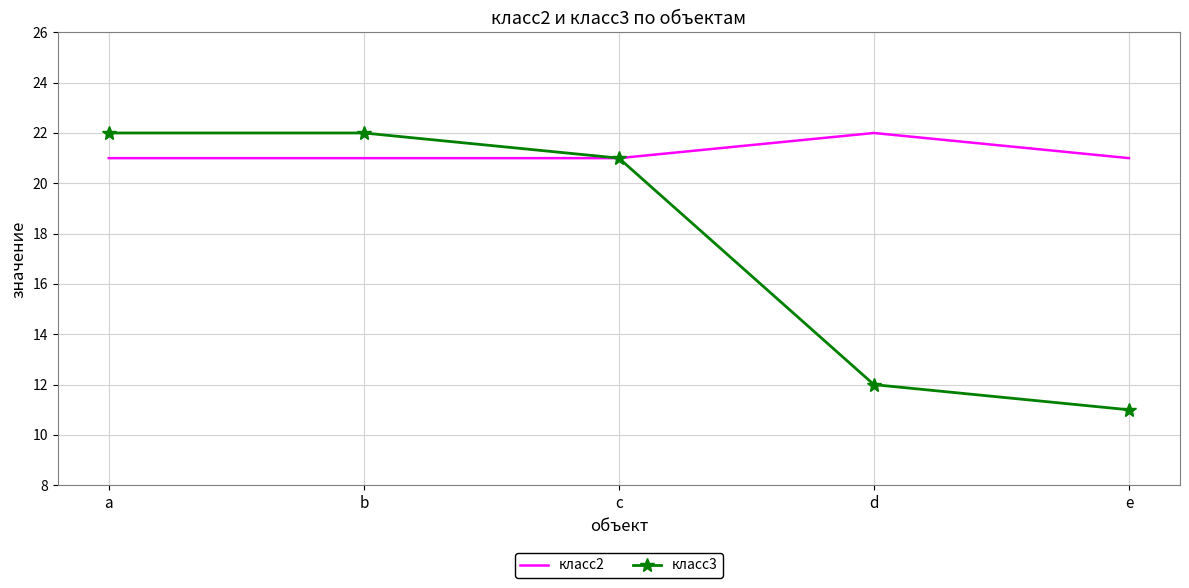

At e, list the series in order from smallest to largest.

класс3, класс2